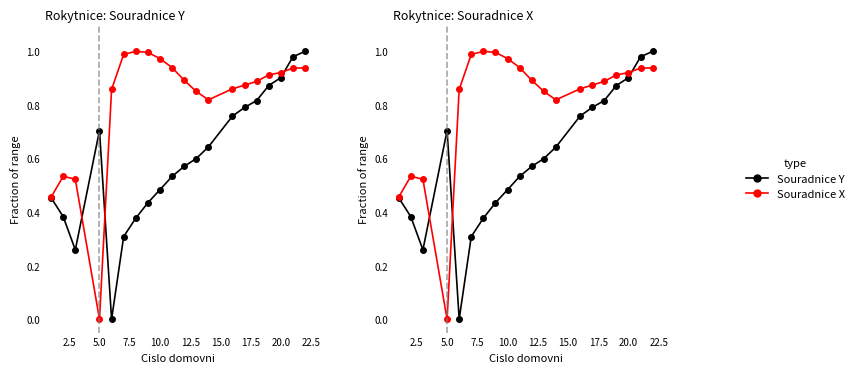

Reading right to left, transcribe all the data shown in this chart.

Souradnice Y: 1.0	1.0	0.9	0.9	0.8	0.8	0.8	0.6	0.6	0.6	0.5	0.5	0.4	0.4	0.3	0.0	0.7	0.3	0.4	0.5
Souradnice X: 0.9	0.9	0.9	0.9	0.9	0.9	0.9	0.8	0.9	0.9	0.9	1.0	1.0	1.0	1.0	0.9	0.0	0.5	0.5	0.5